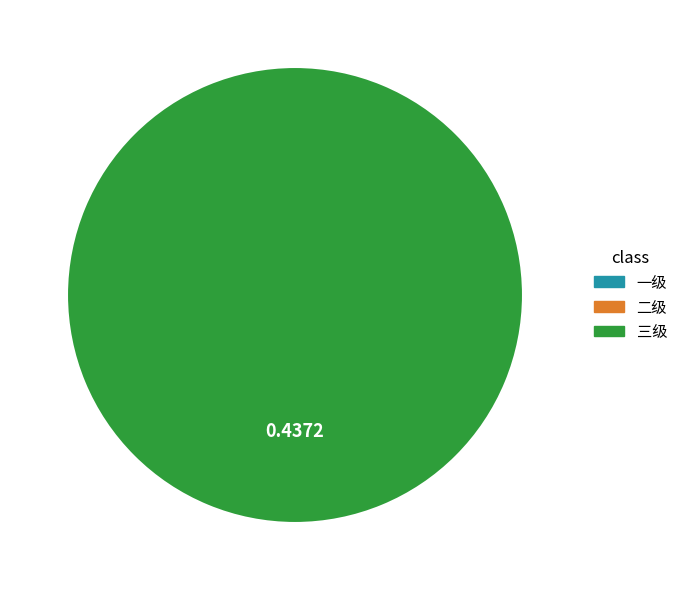

How many slices are in this pie chart?

1